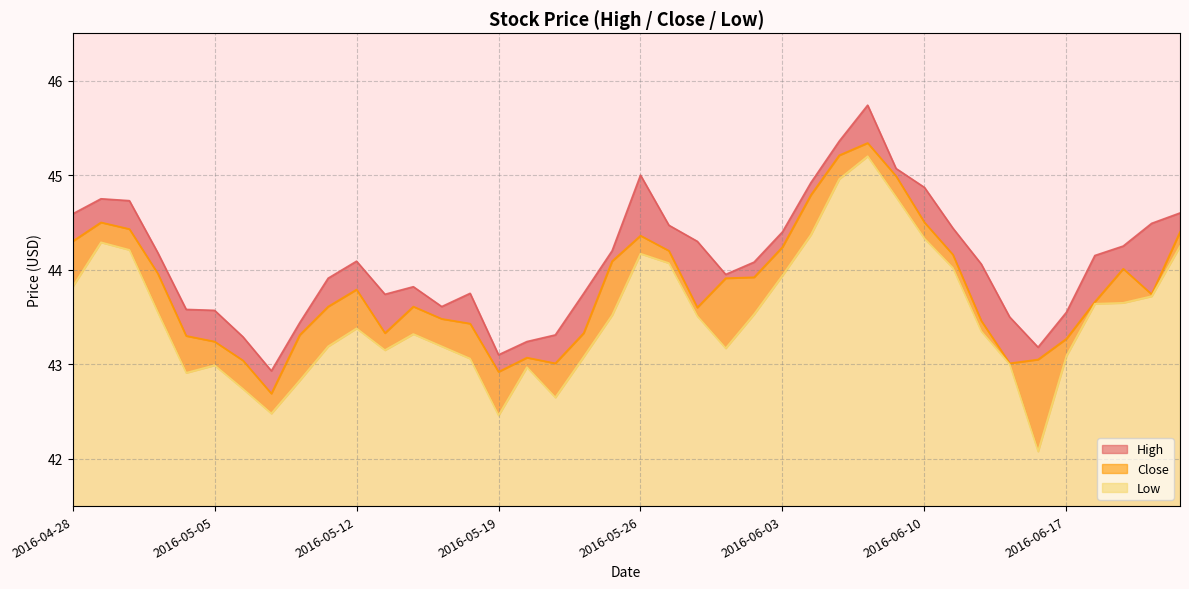

What is the highest value of the High series?

45.7